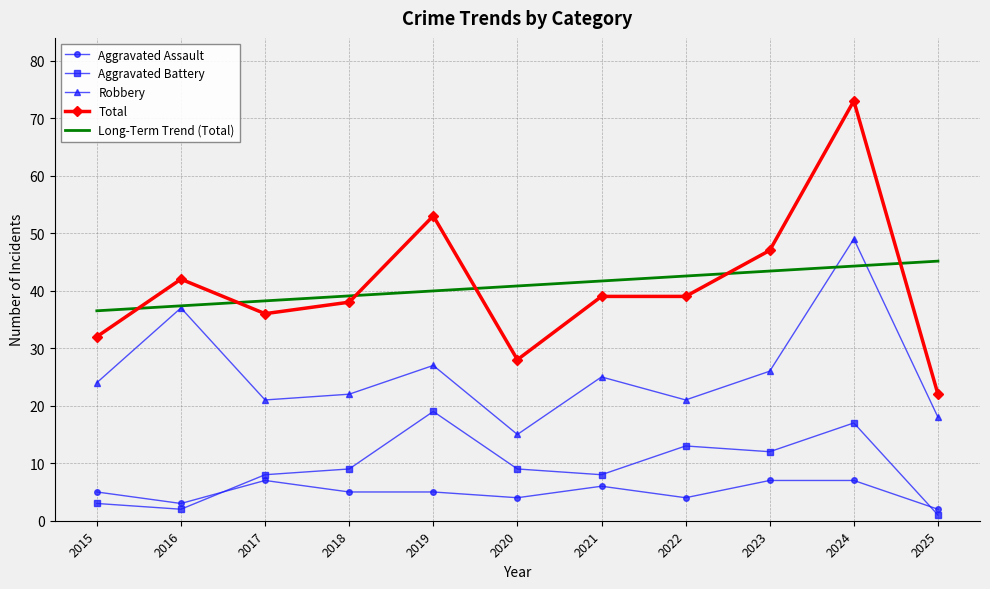

What is the spread (max minus min) of values at 2019?

48.0